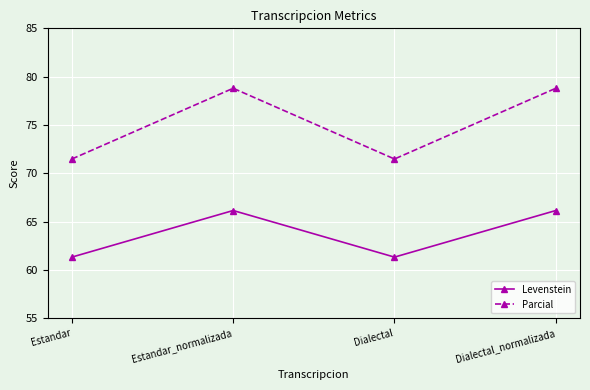

How many values in the Levenstein series are below 66?

2